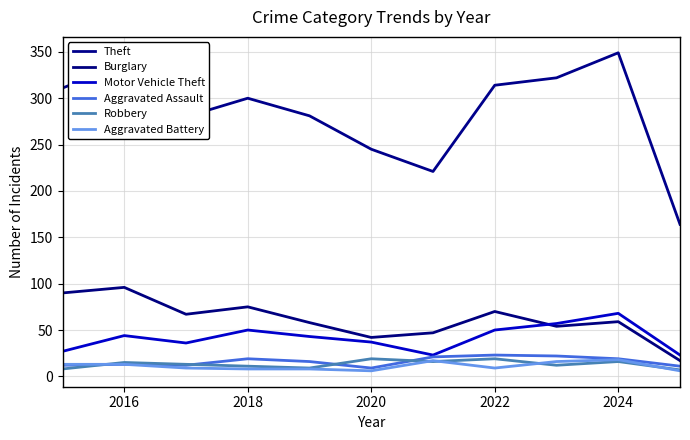

Reading right to left, list all the values displayed in this chart.

Theft: 164	349	322	314	221	245	281	300	280	337	311
Burglary: 17	59	54	70	47	42	58	75	67	96	90
Motor Vehicle Theft: 23	68	57	50	23	37	43	50	36	44	27
Aggravated Assault: 11	19	22	23	21	9	16	19	12	13	12
Robbery: 7	16	12	19	16	19	9	11	13	15	8
Aggravated Battery: 6	18	16	9	17	6	8	8	9	13	13